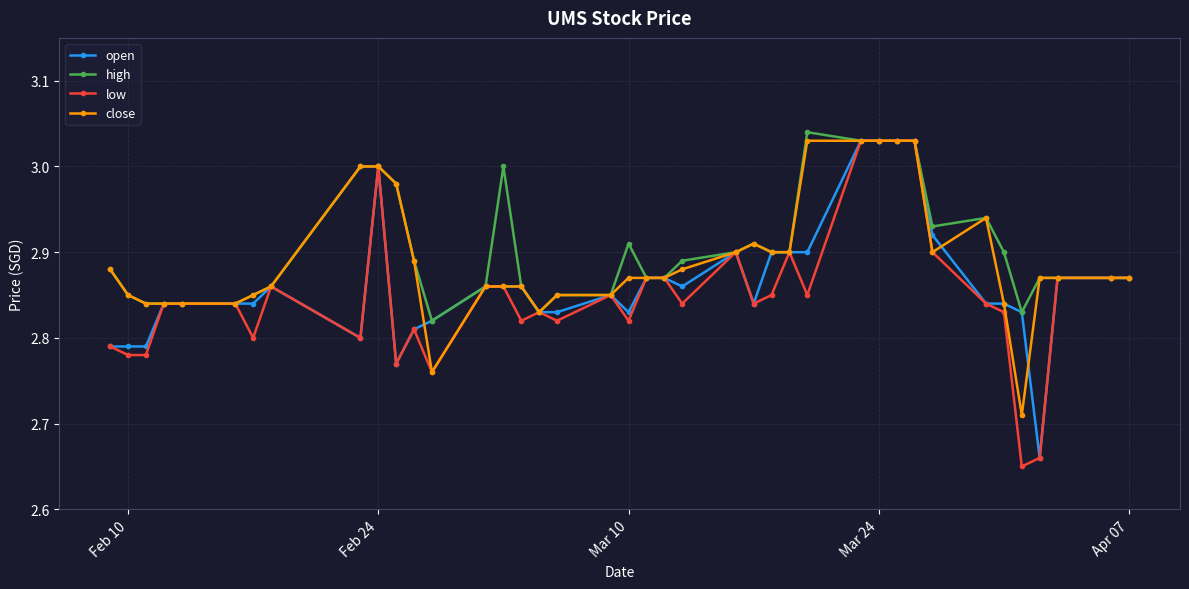

At how many categories does at least one series exceed 2?

40